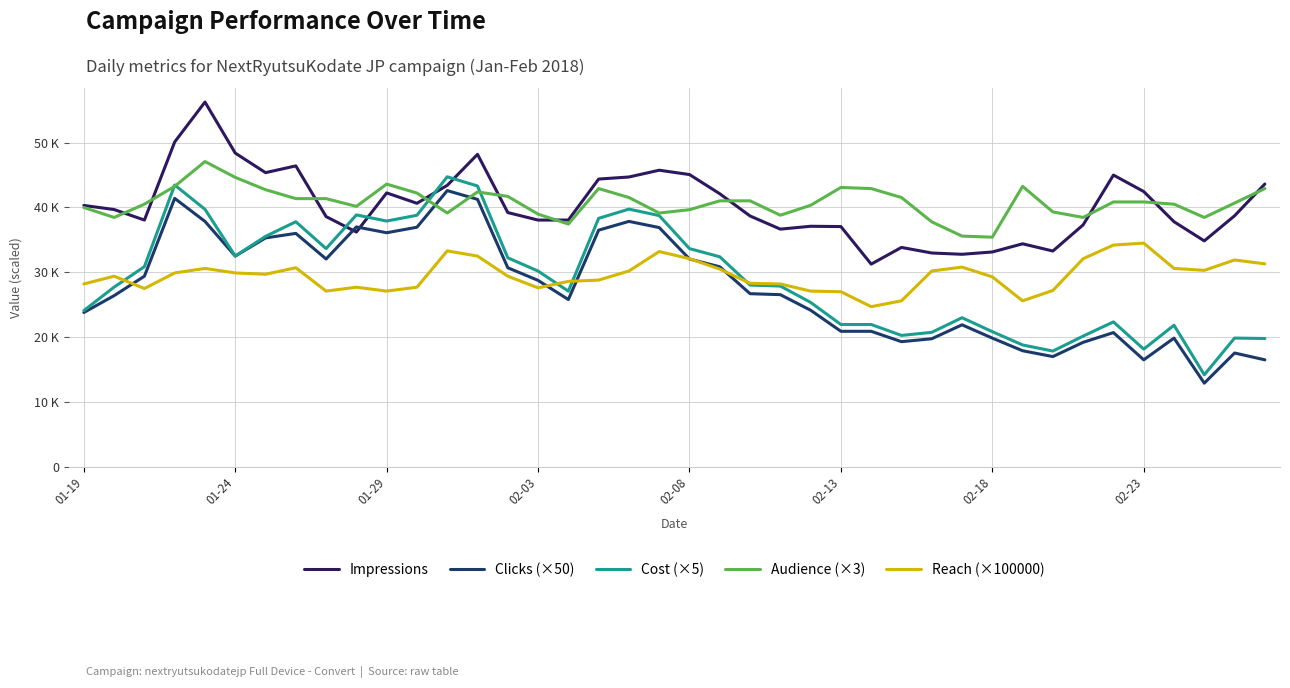

After their last crossing, which series has the higher values: Audience (×3) or Cost (×5)?

Audience (×3)